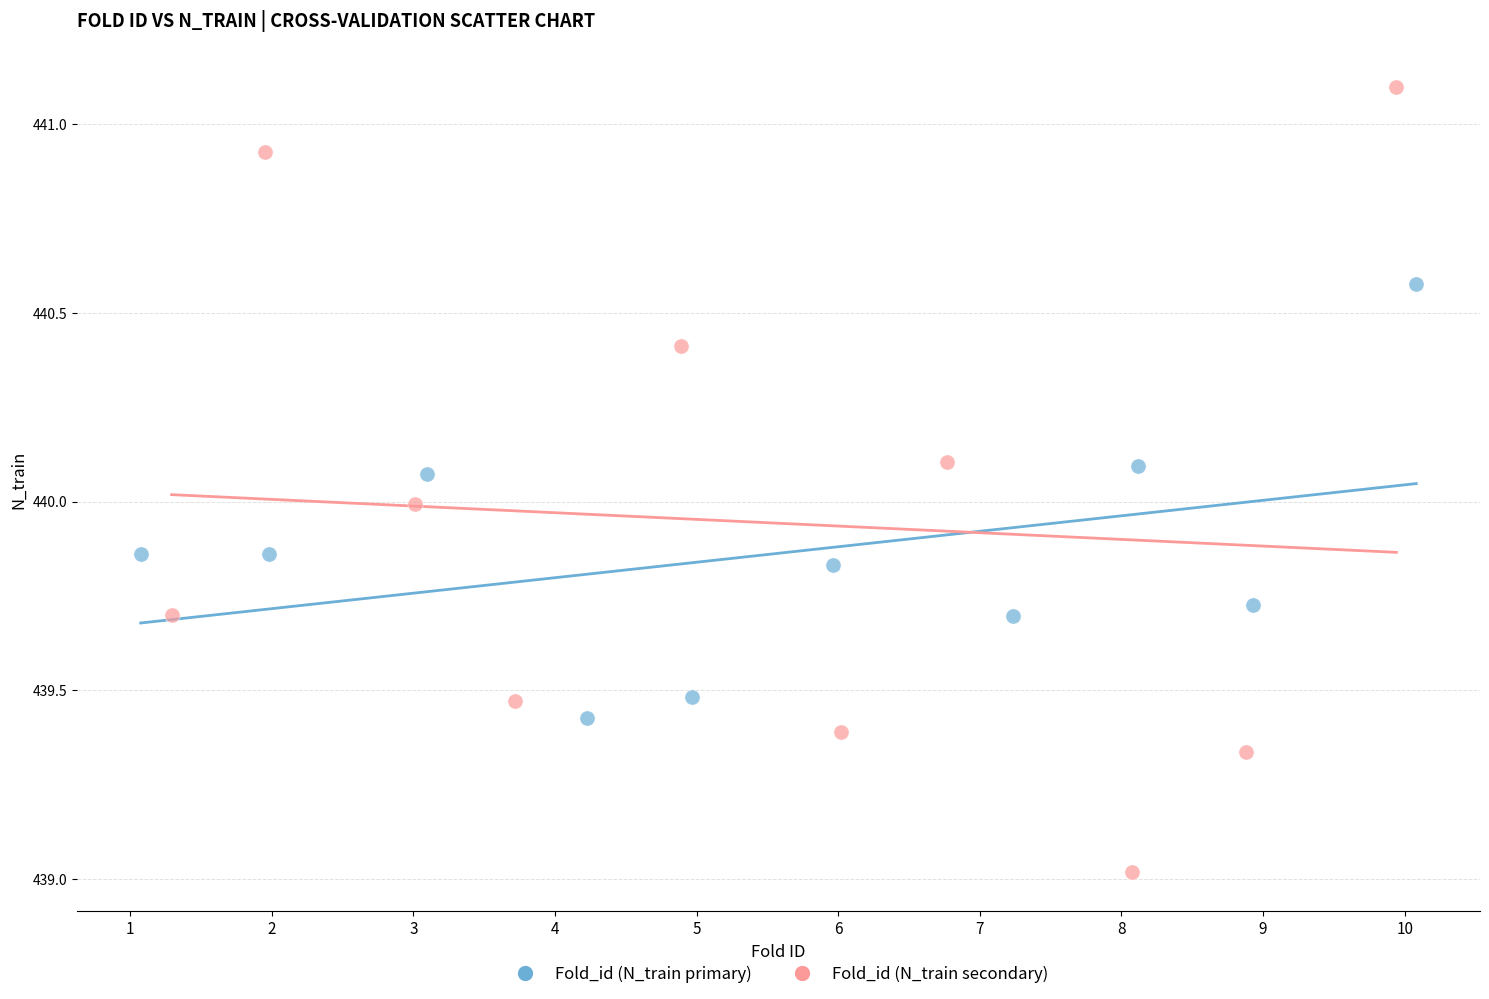

Which series reaches the minimum Y coordinate?

Fold_id (N_train secondary)